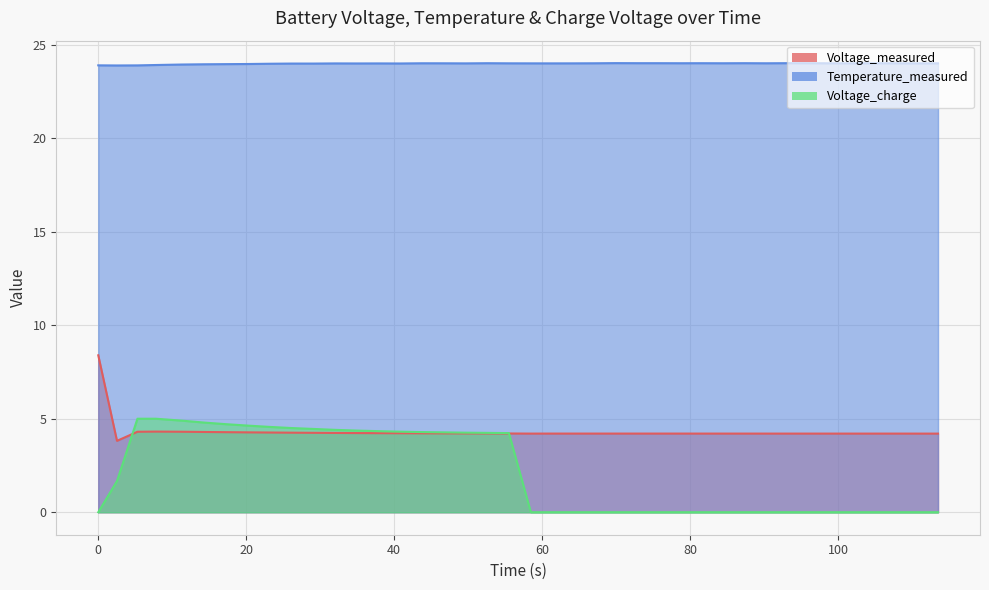

Which series has the widest spread of values?

Voltage_charge